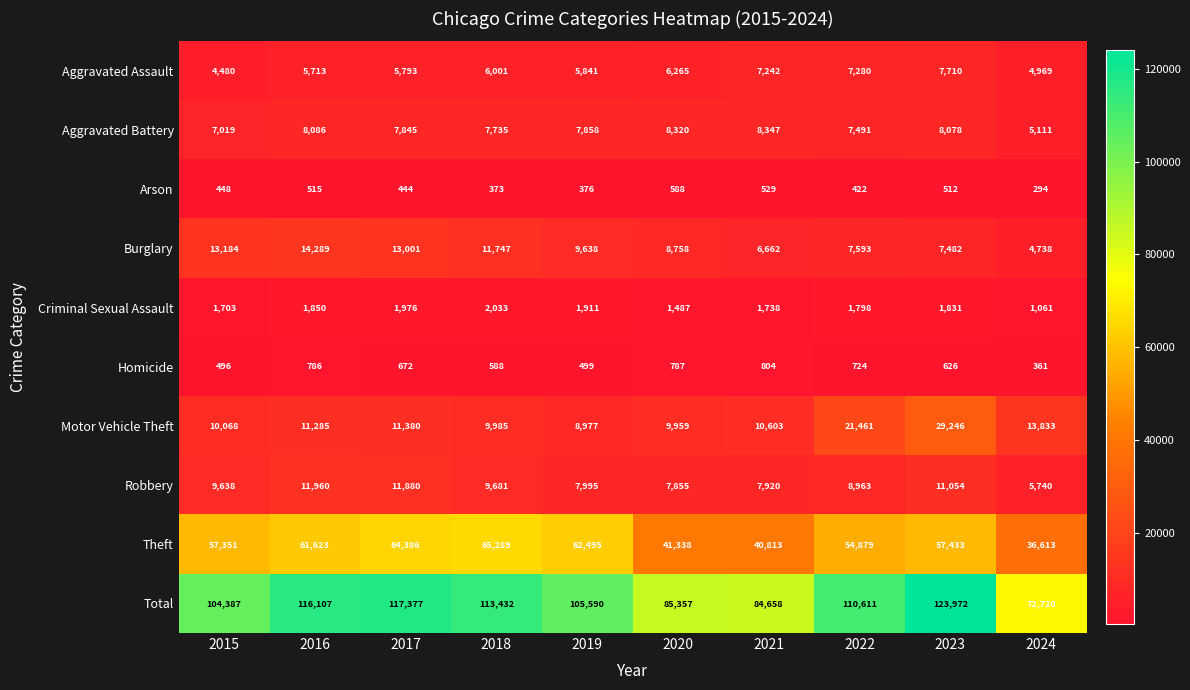

Rank the series by their maximum value, from highest to lowest.

Total, Theft, Motor Vehicle Theft, Burglary, Robbery, Aggravated Battery, Aggravated Assault, Criminal Sexual Assault, Homicide, Arson